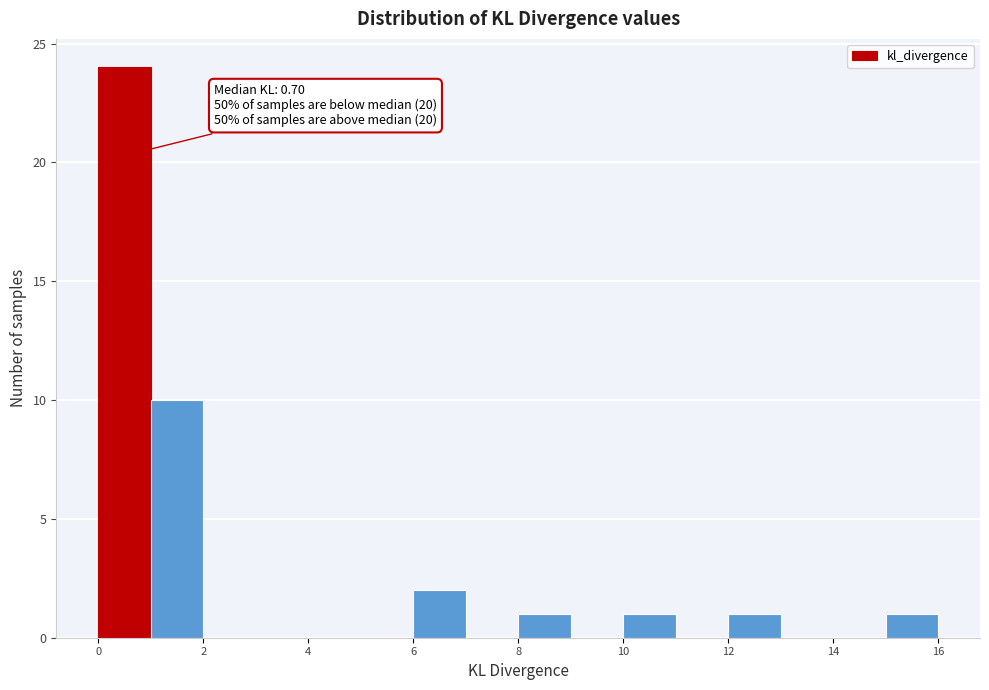

Over which range of the x-axis is the bar tallest?

0 to 1